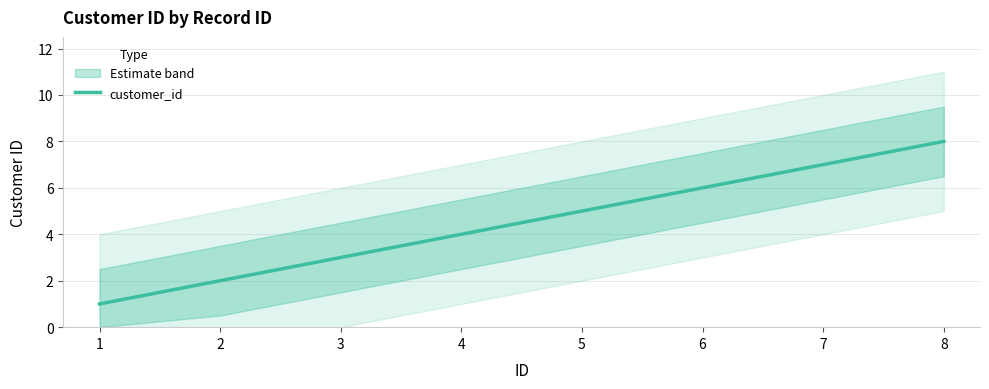

What is the minimum value shown in the chart?

1